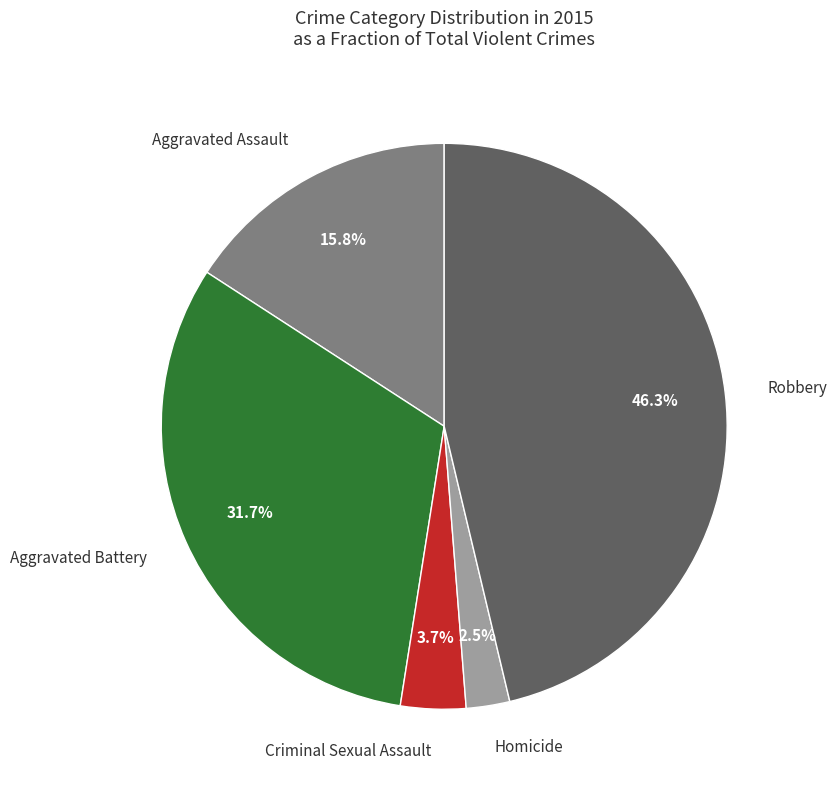

Is it true that Aggravated Battery is 37% of the pie?

False